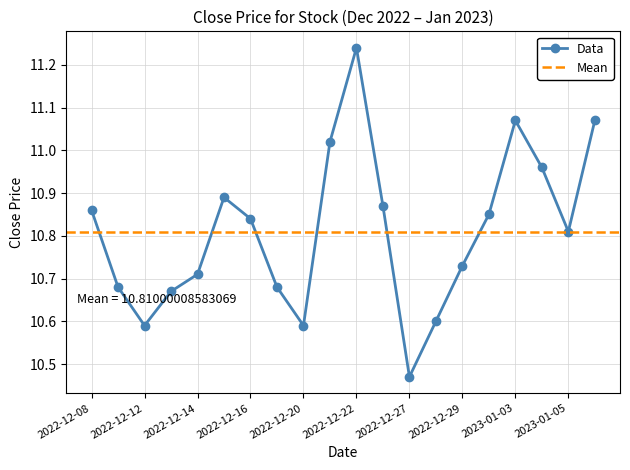

The value at 2022-12-29 is 10.7. True or false?

True